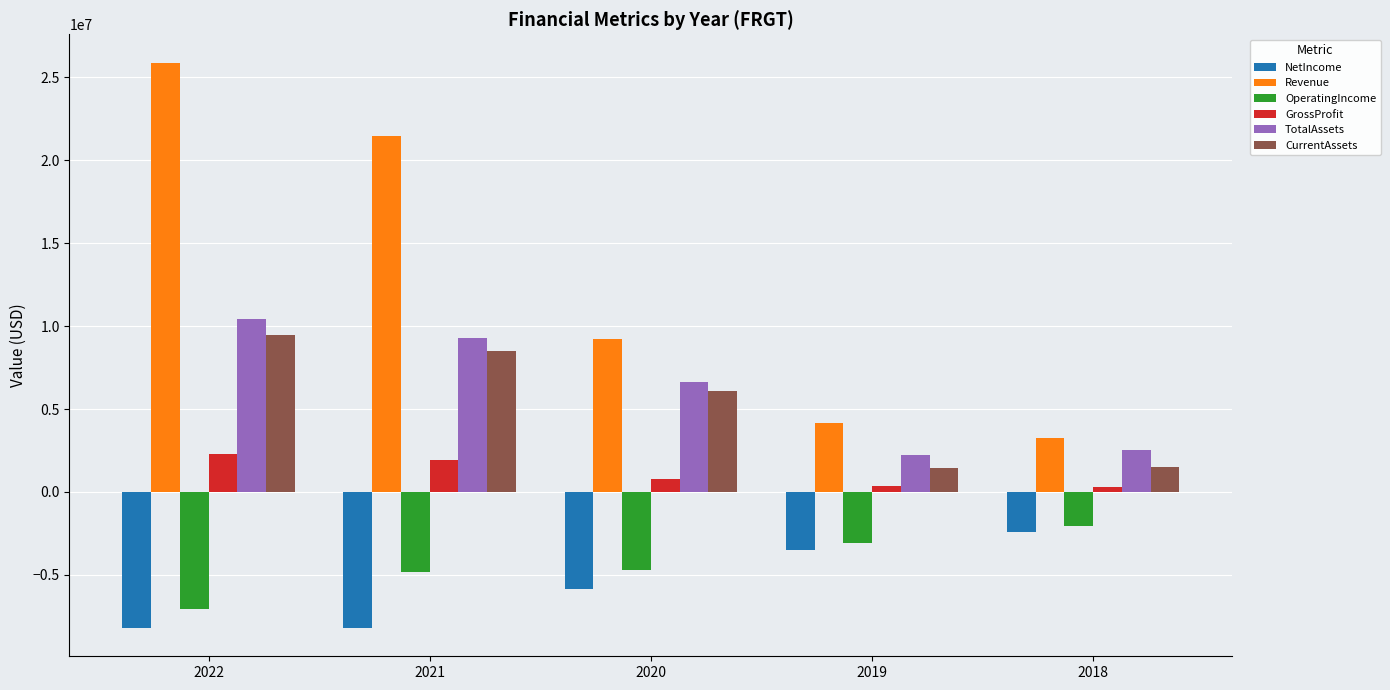

What is the average value of the NetIncome series?

-5630590